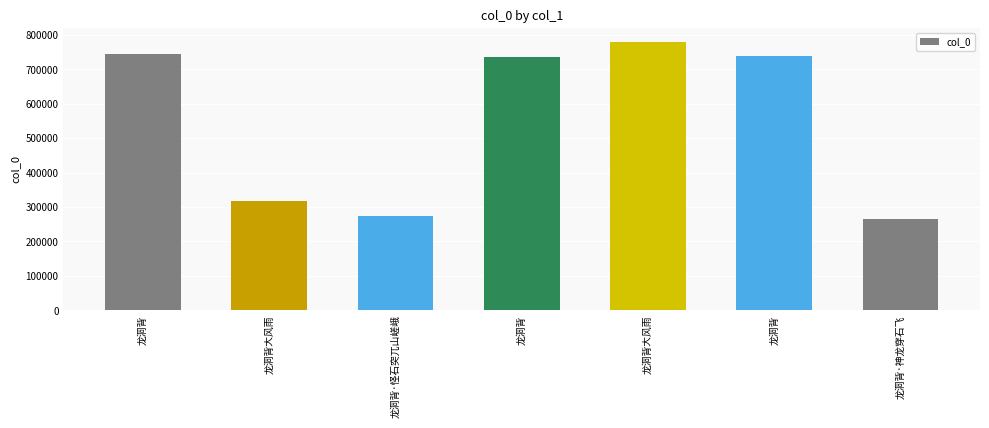

At which label is the value closest to 523249?

龙洞背大风雨